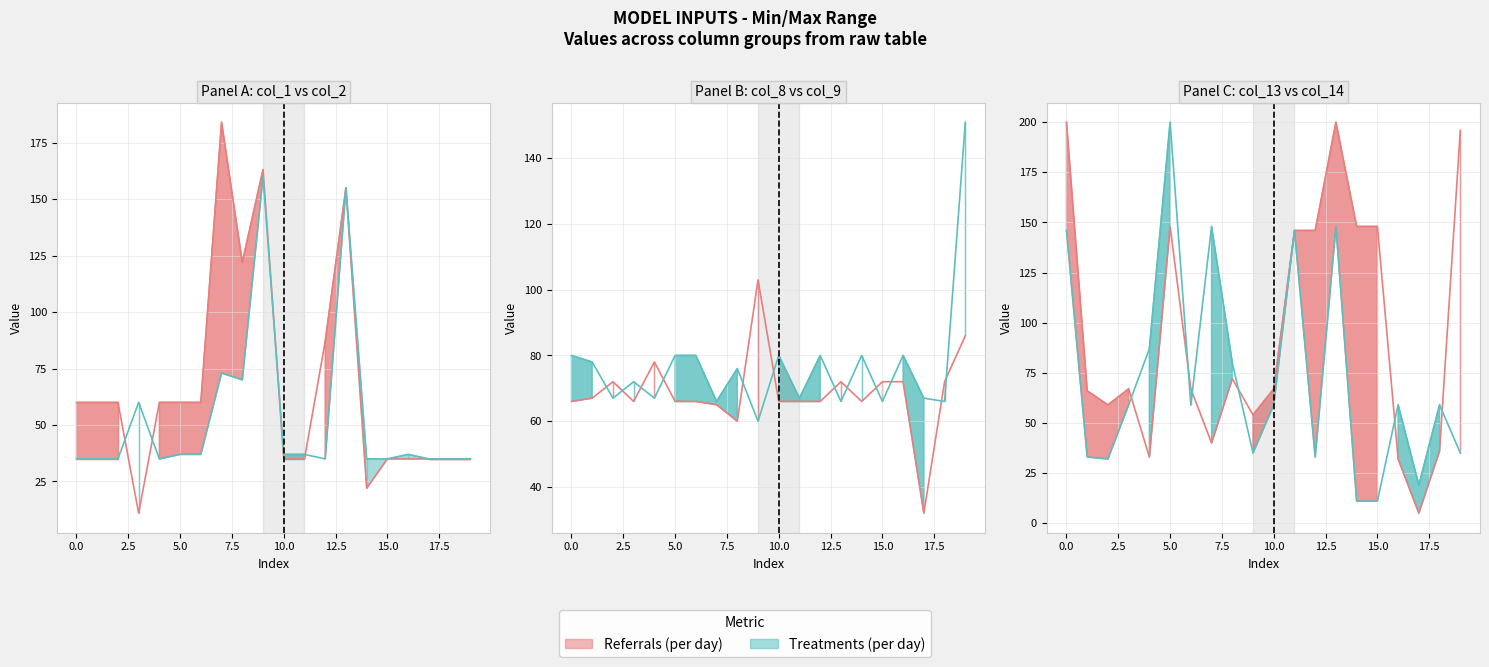

What is the maximum value shown in the chart?

200